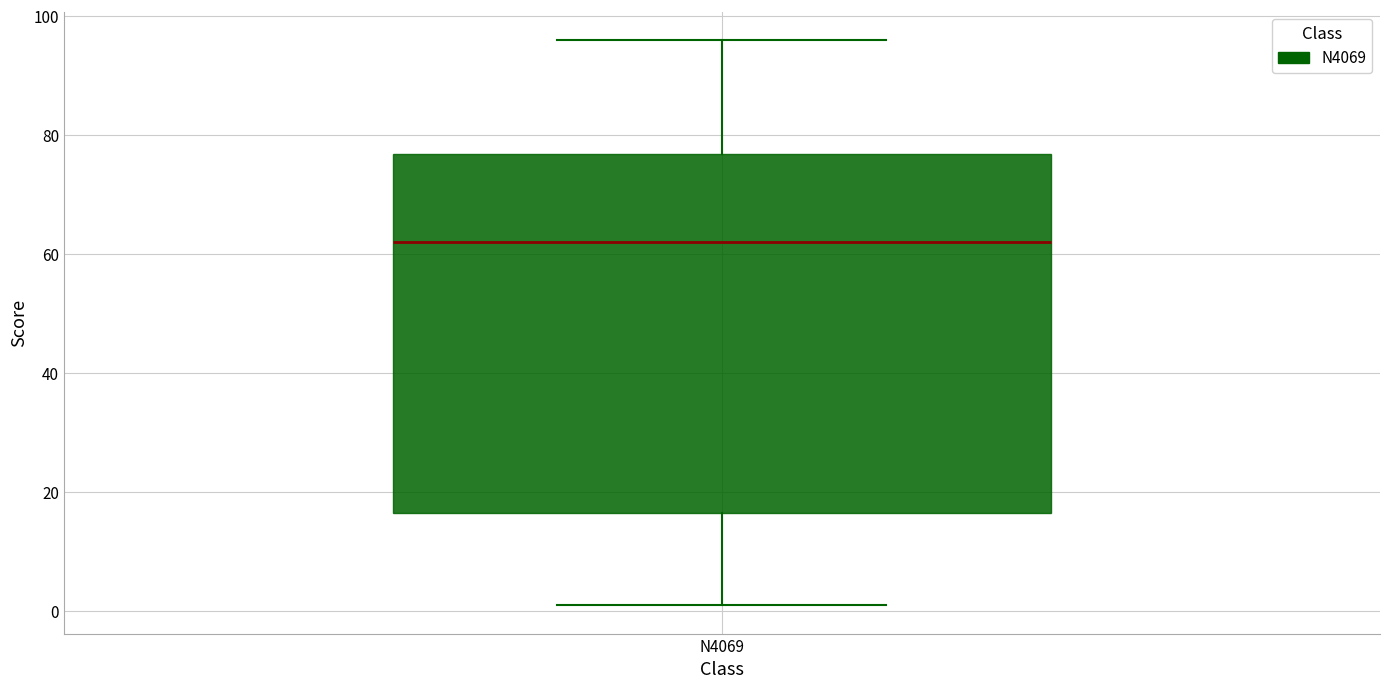

Where does the upper whisker of the box for N4069 end on the y-axis? The values are not printed on the chart, so give them approximately, as read against the axis.

96